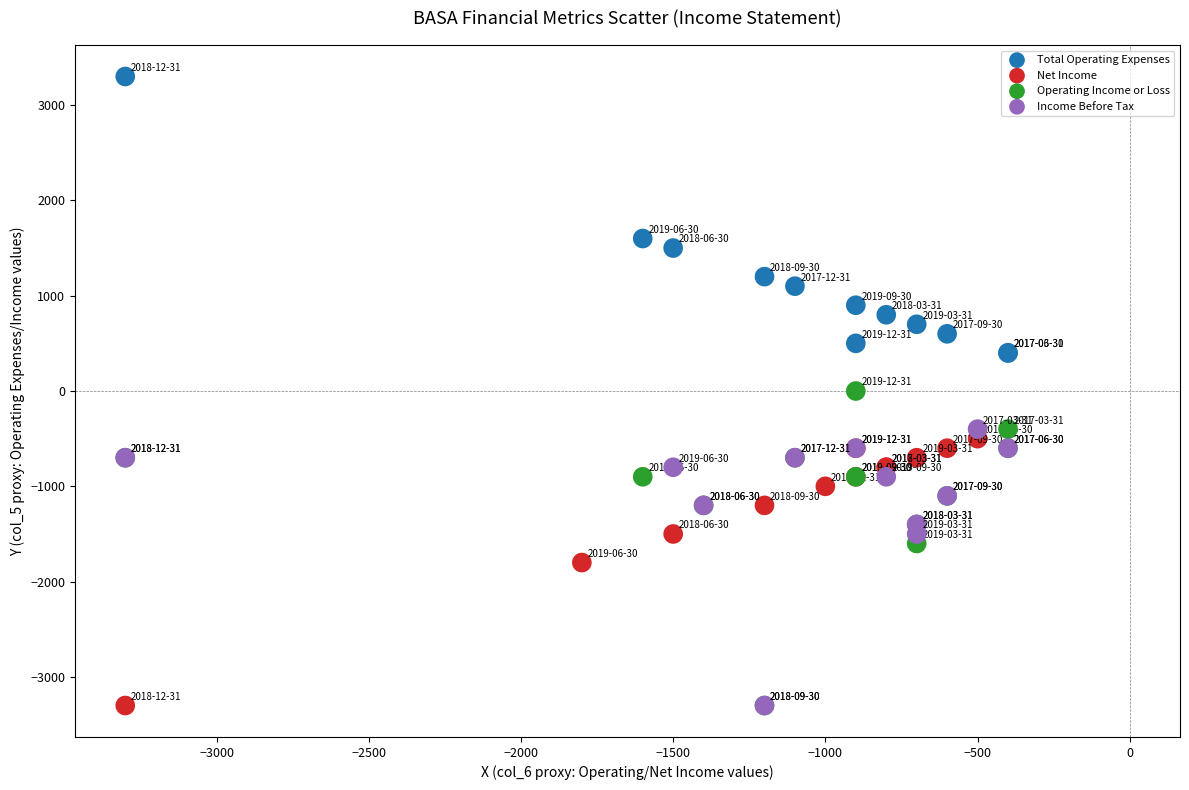

Which series reaches the maximum Y coordinate?

Total Operating Expenses